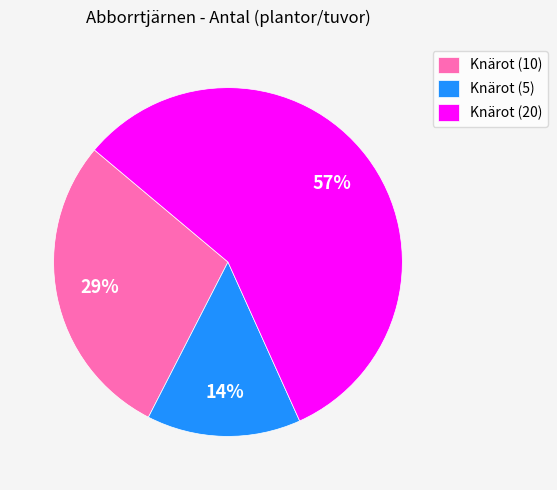

Which slice is the smallest?

Knärot (5)